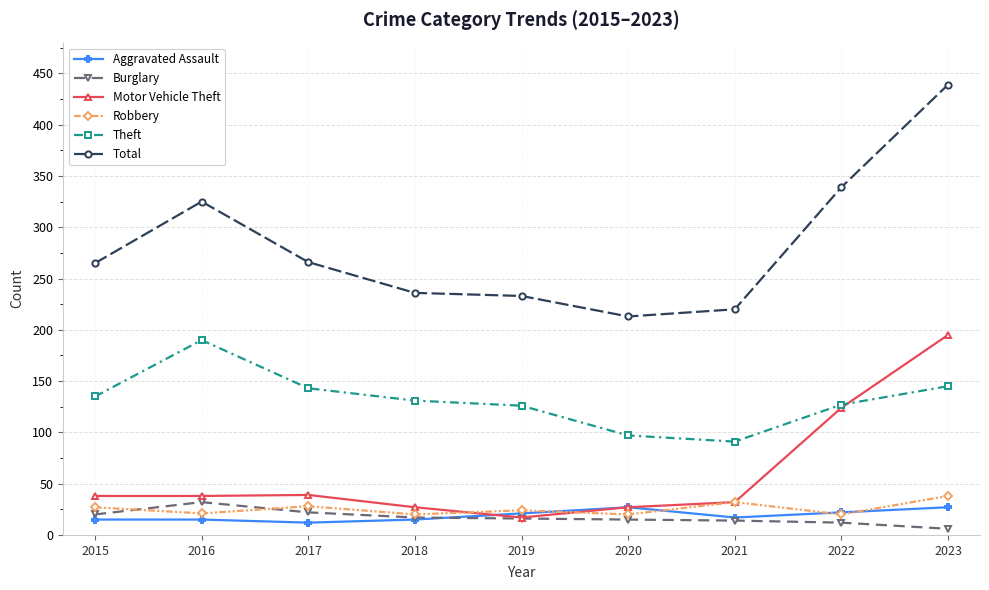

What is the spread (max minus min) of values at 2018?

221